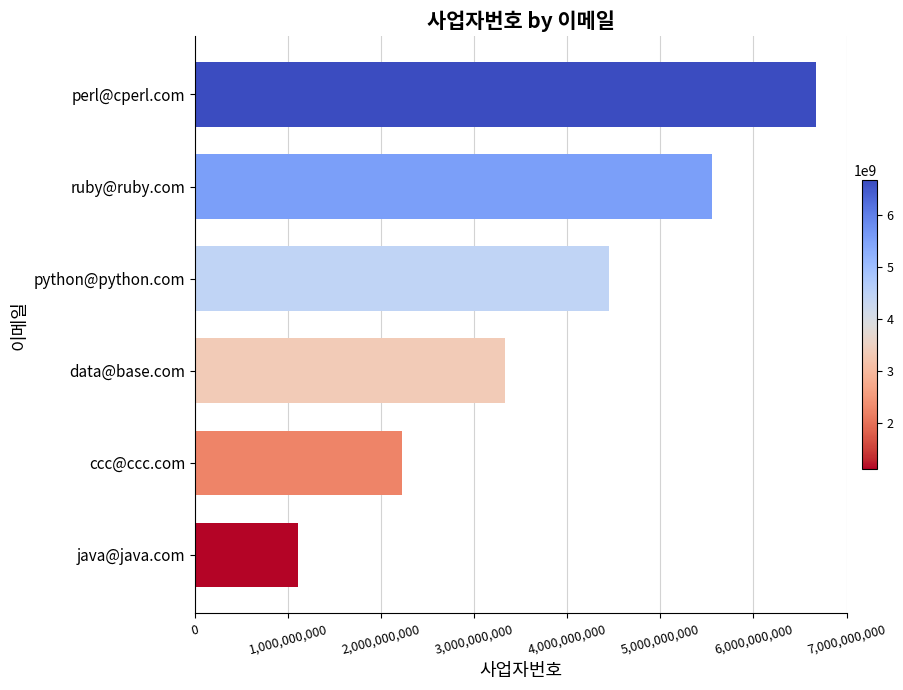

Between data@base.com and ruby@ruby.com, which is larger?

ruby@ruby.com